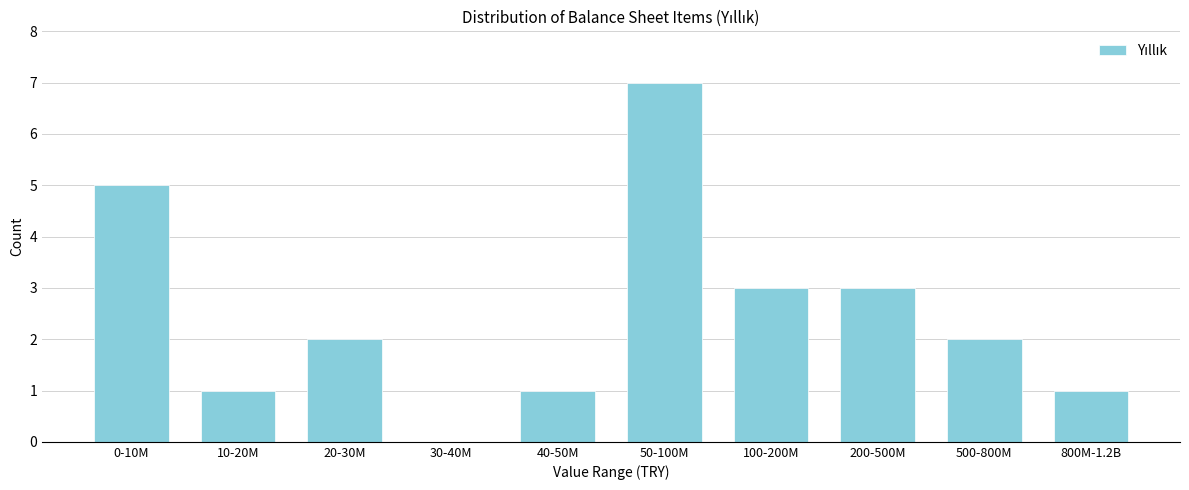

Reading left to right, transcribe all the data shown in this chart.

0-10M=5	10-20M=1	20-30M=2	30-40M=0	40-50M=1	50-100M=7	100-200M=3	200-500M=3	500-800M=2	800M-1.2B=1